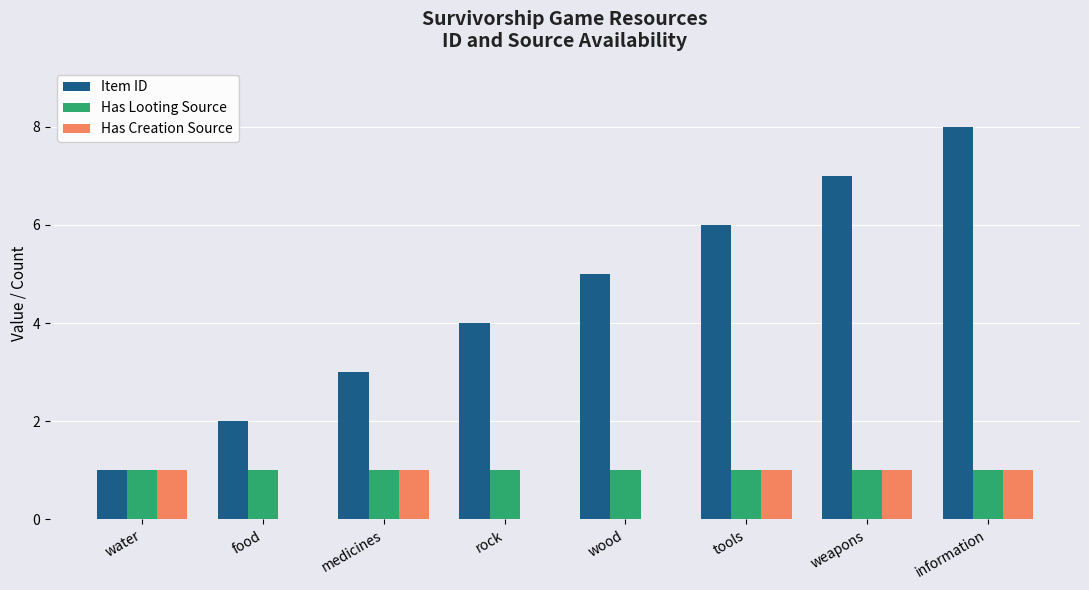

What is the sum of all Item ID values?

36